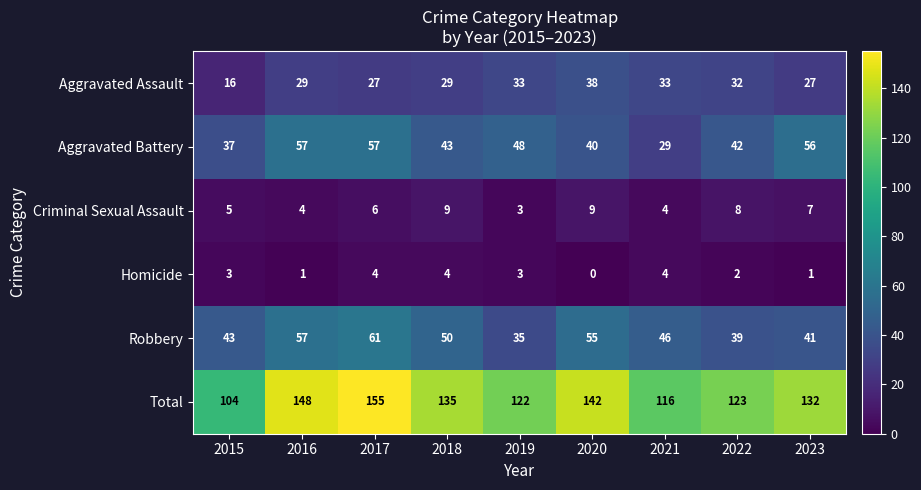

Read the Aggravated Assault value at 2016.

29